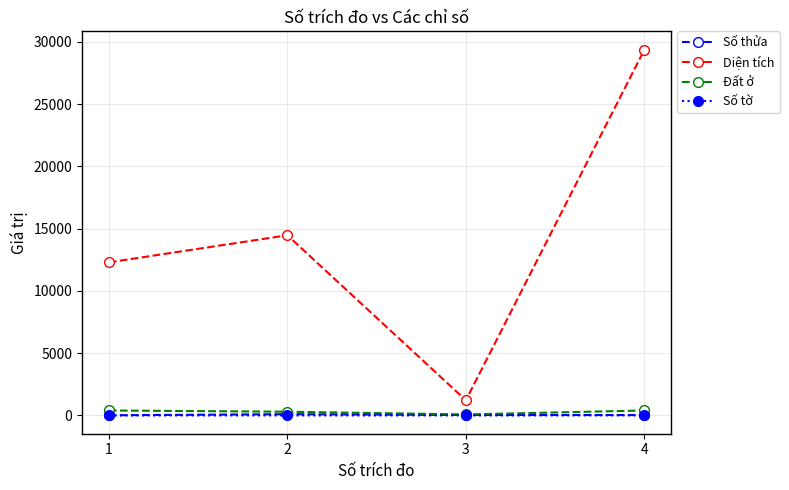

What is the sum of all Đất ở values?

1180.0